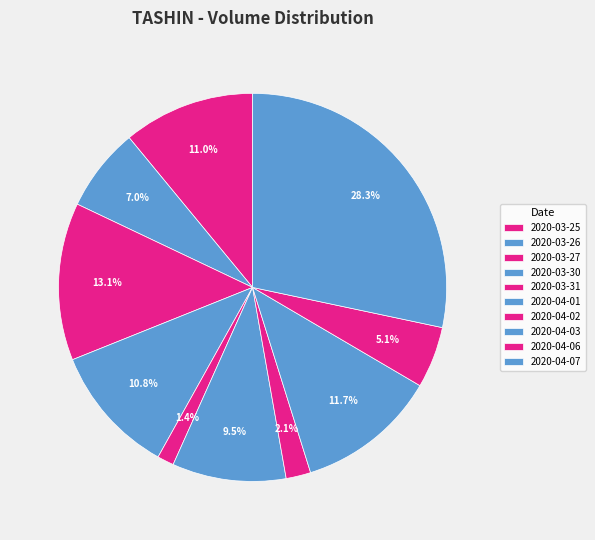

Count the number of slices in the pie.

10